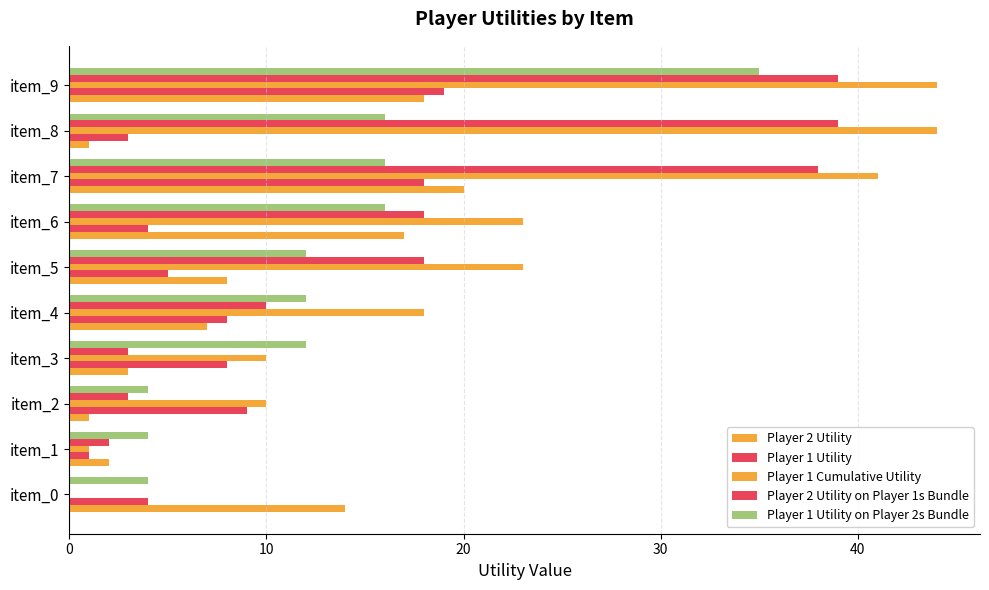

Reading left to right, list all the values displayed in this chart.

Player 2 Utility: 14	2	1	3	7	8	17	20	1	18
Player 1 Utility: 4	1	9	8	8	5	4	18	3	19
Player 1 Cumulative Utility: 0	1	10	10	18	23	23	41	44	44
Player 2 Utility on Player 1s Bundle: 0	2	3	3	10	18	18	38	39	39
Player 1 Utility on Player 2s Bundle: 4	4	4	12	12	12	16	16	16	35